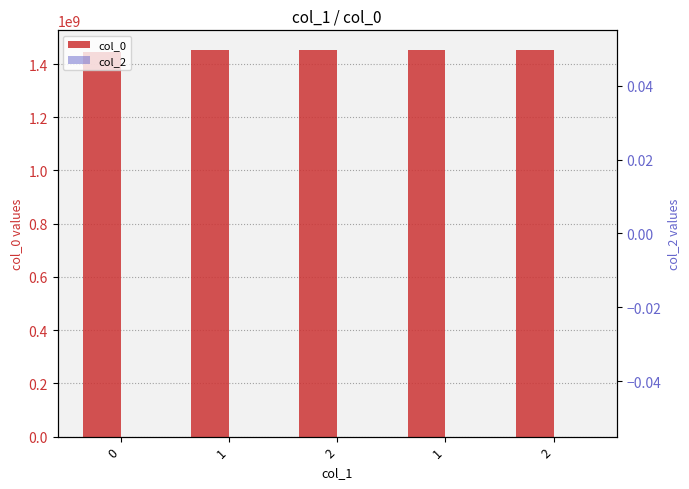

Reading left to right, extract all data points from this chart.

col_0: 0=1445014220	1=1453399477	2=1453403085	1=1453637073	2=1454011477
col_2: 0=0	1=0	2=0	1=0	2=0